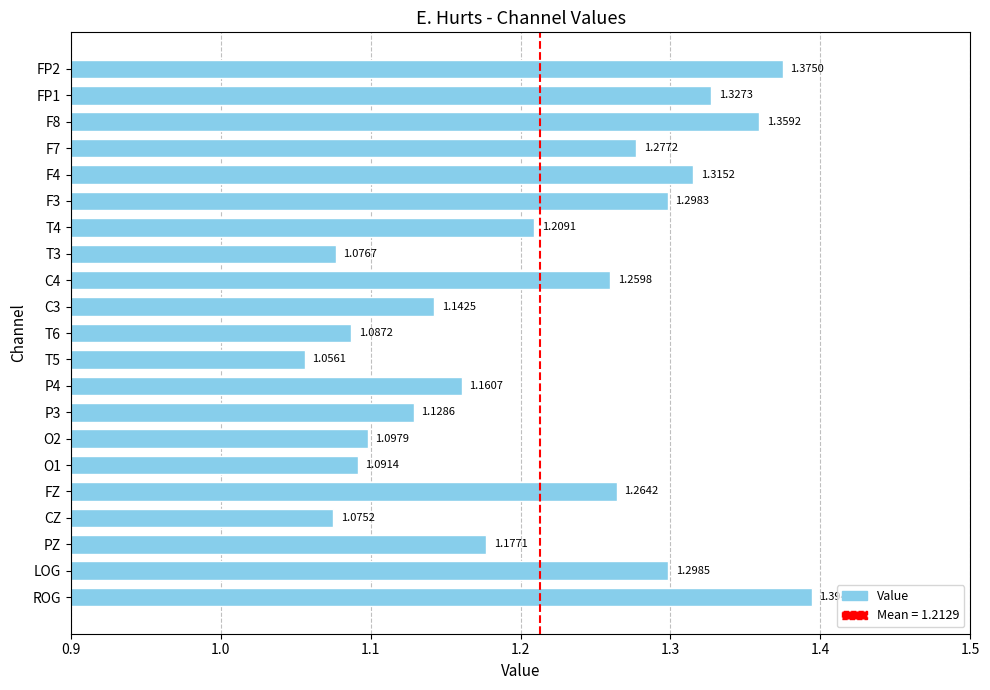

What is the sum of all values?

25.5